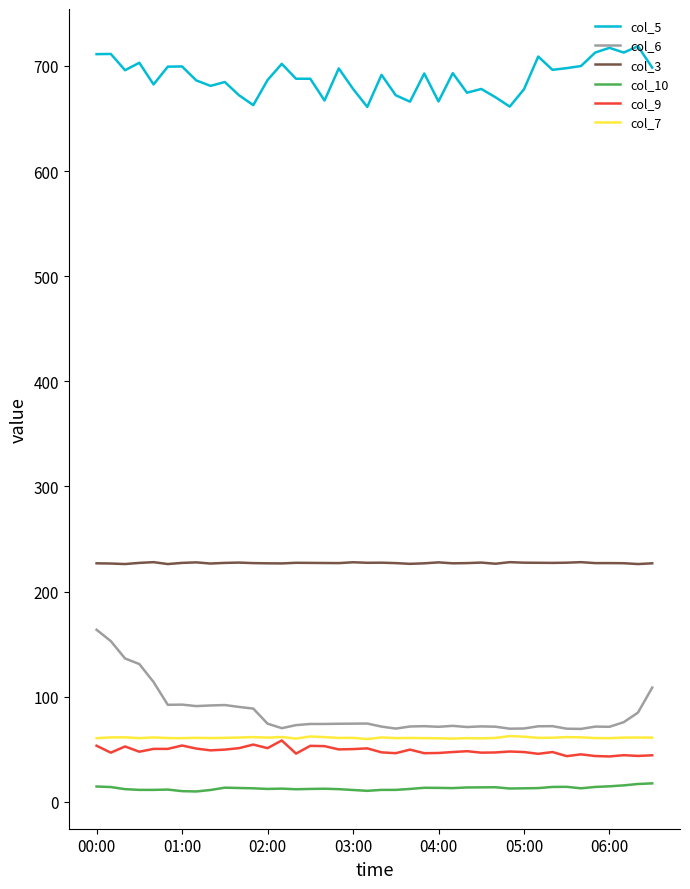

True or false: col_10 and col_6 intersect in this chart.

False